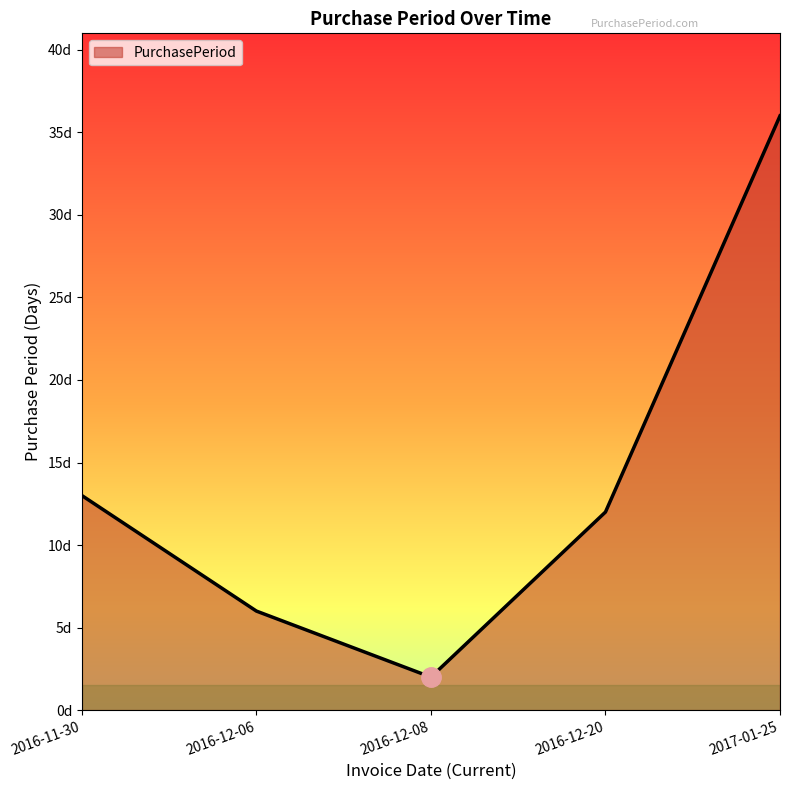

Approximately how many times larger is the value at 2016-12-20 compared to 2016-12-06?

2.0